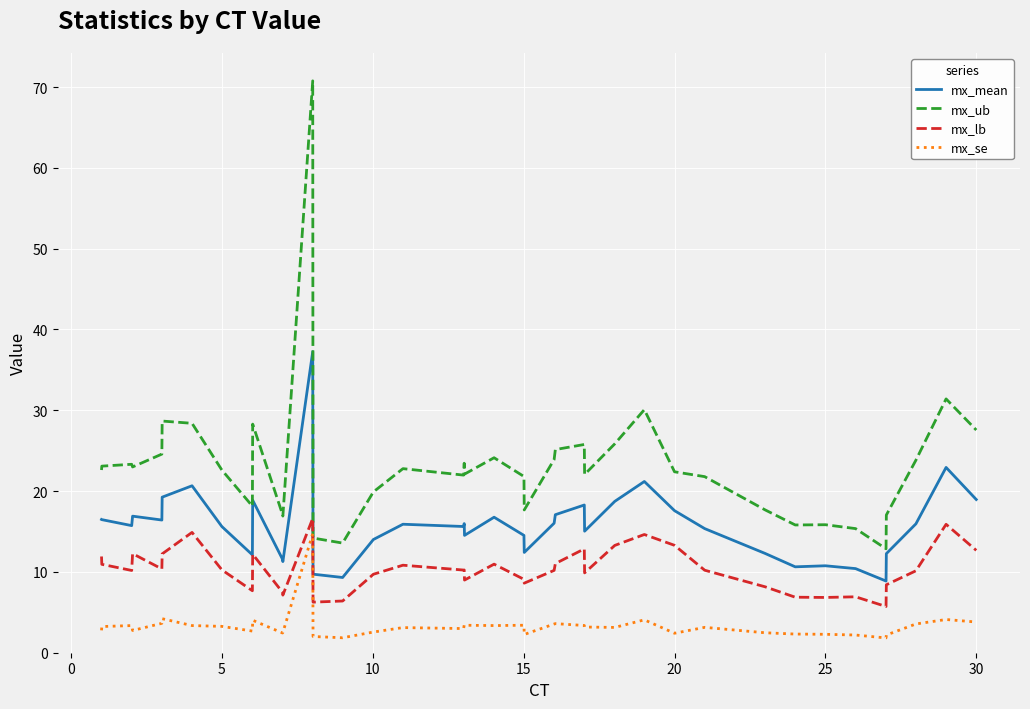

Rank the series by their average value, from highest to lowest.

mx_ub, mx_mean, mx_lb, mx_se